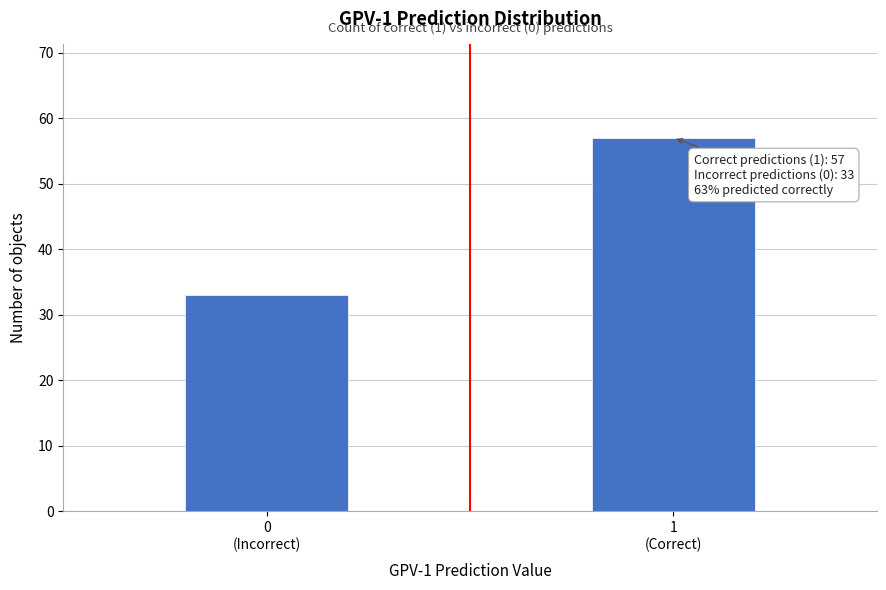

Reading right to left, transcribe all the data shown in this chart.

57	33